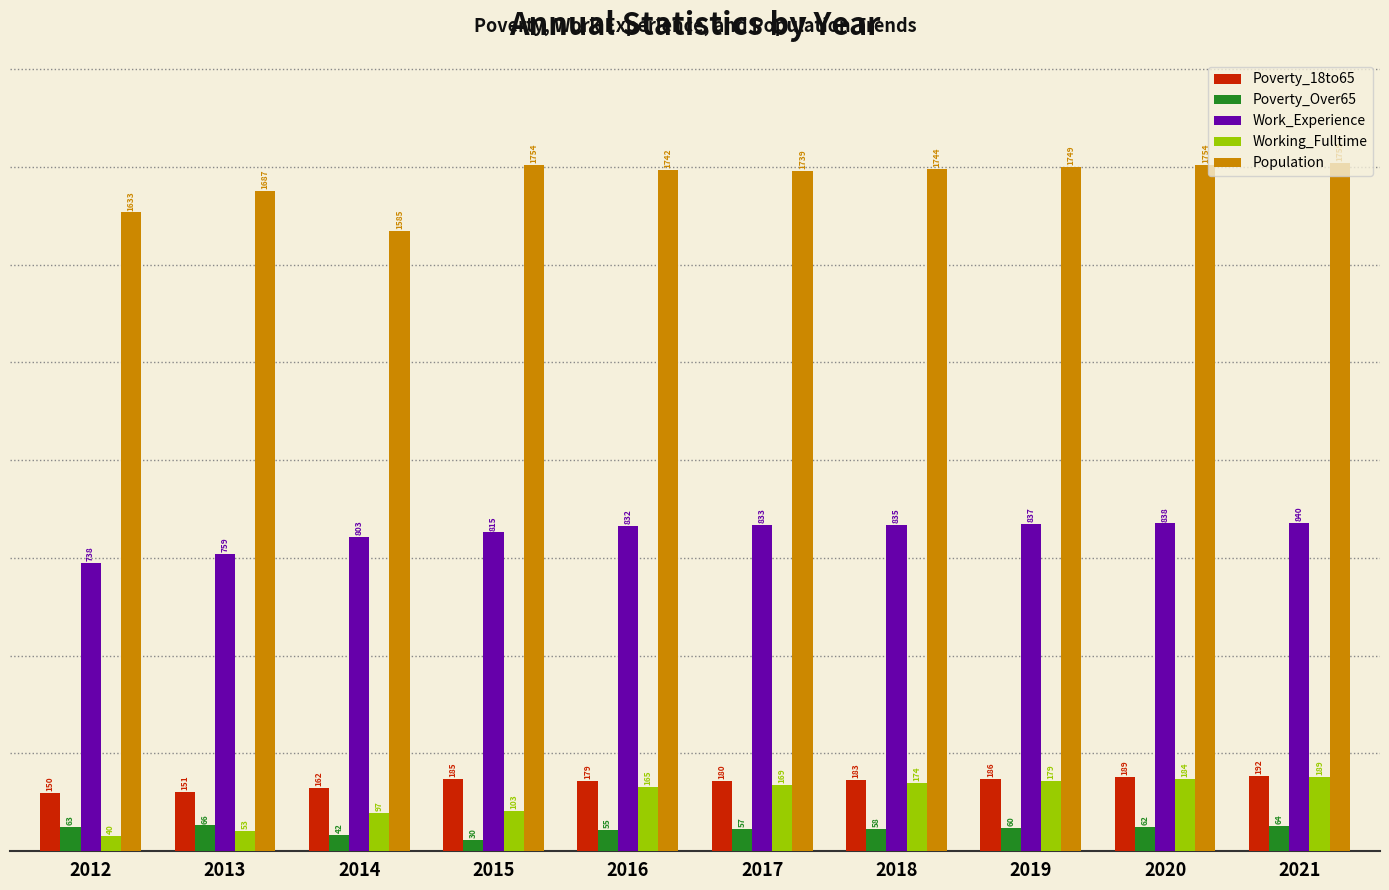

What is the sum of all Population values?

17146